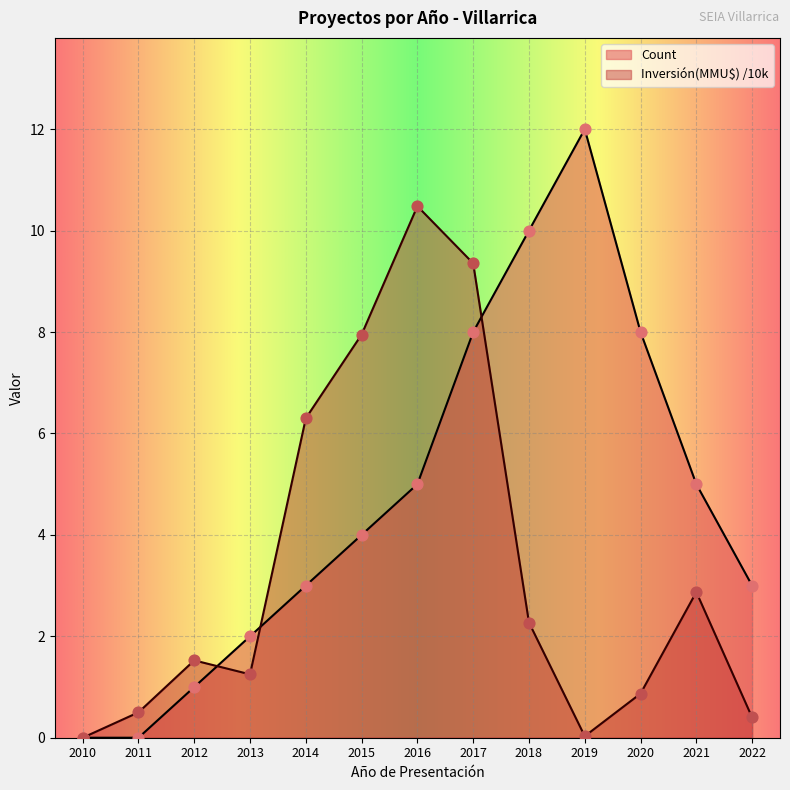

Which series has the largest total across all categories?

Count